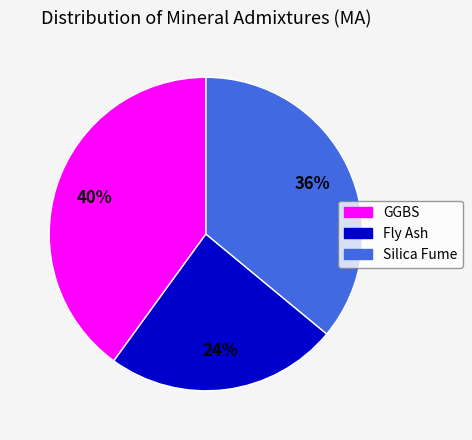

Which category has the biggest portion of the pie?

GGBS